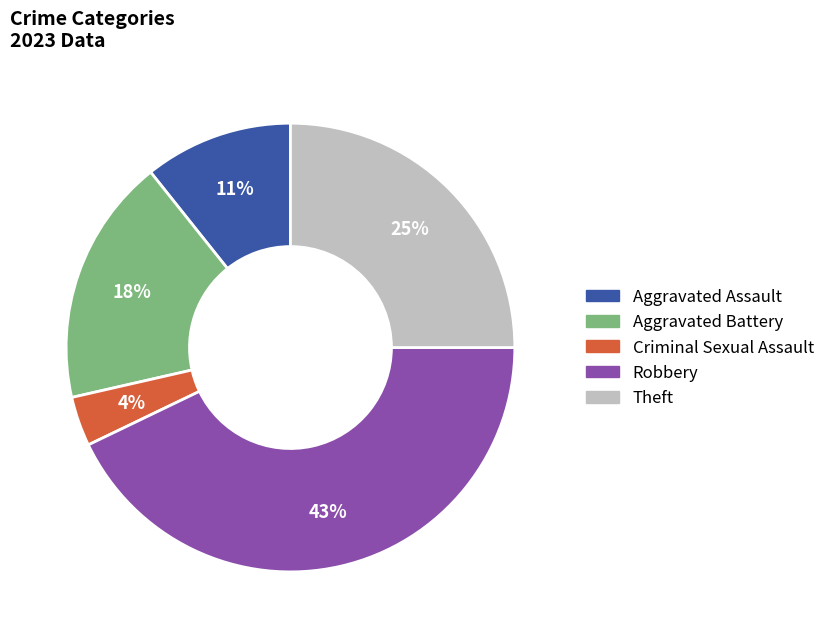

True or false: Aggravated Assault accounts for 1% of the total.

False